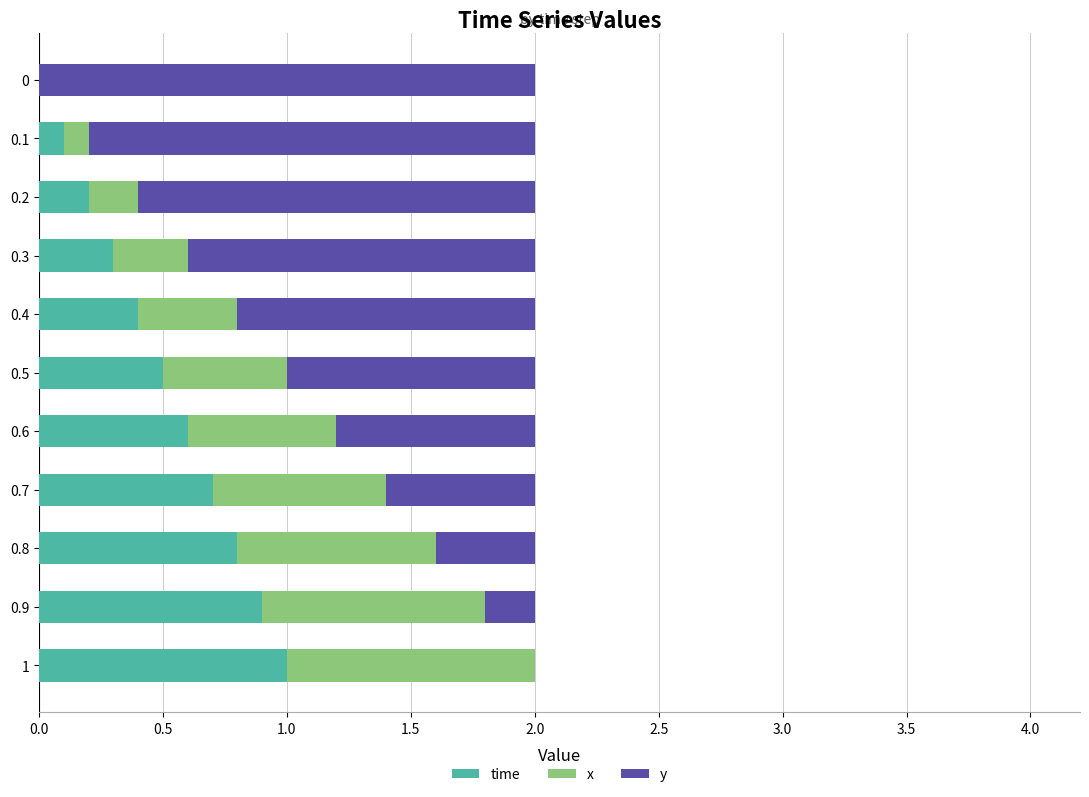

What is the total value across all series at 0.1?

2.0